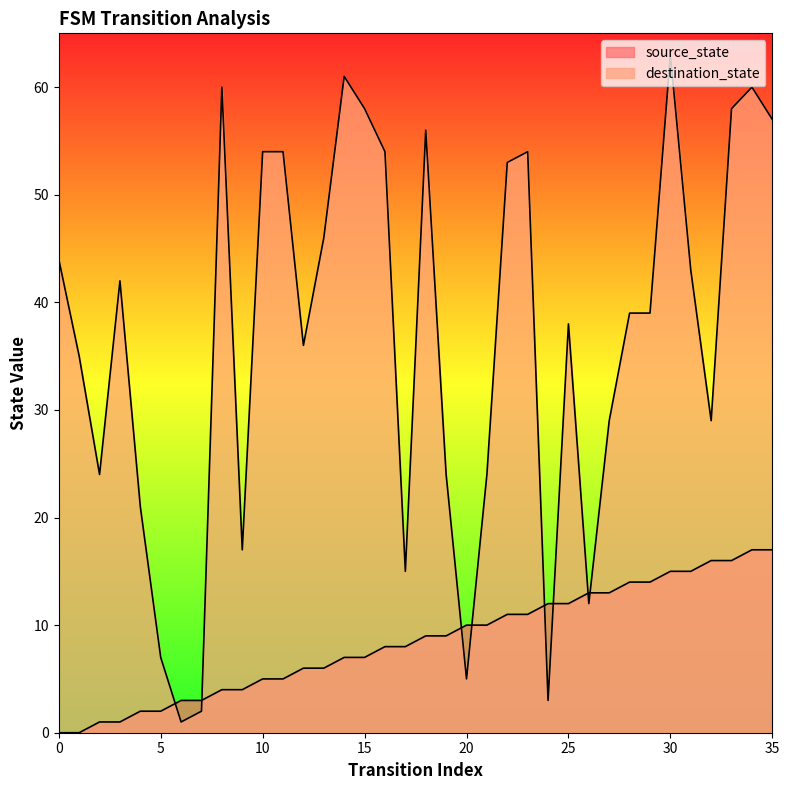

What is the value of the destination_state point at the 6th from the left?

7